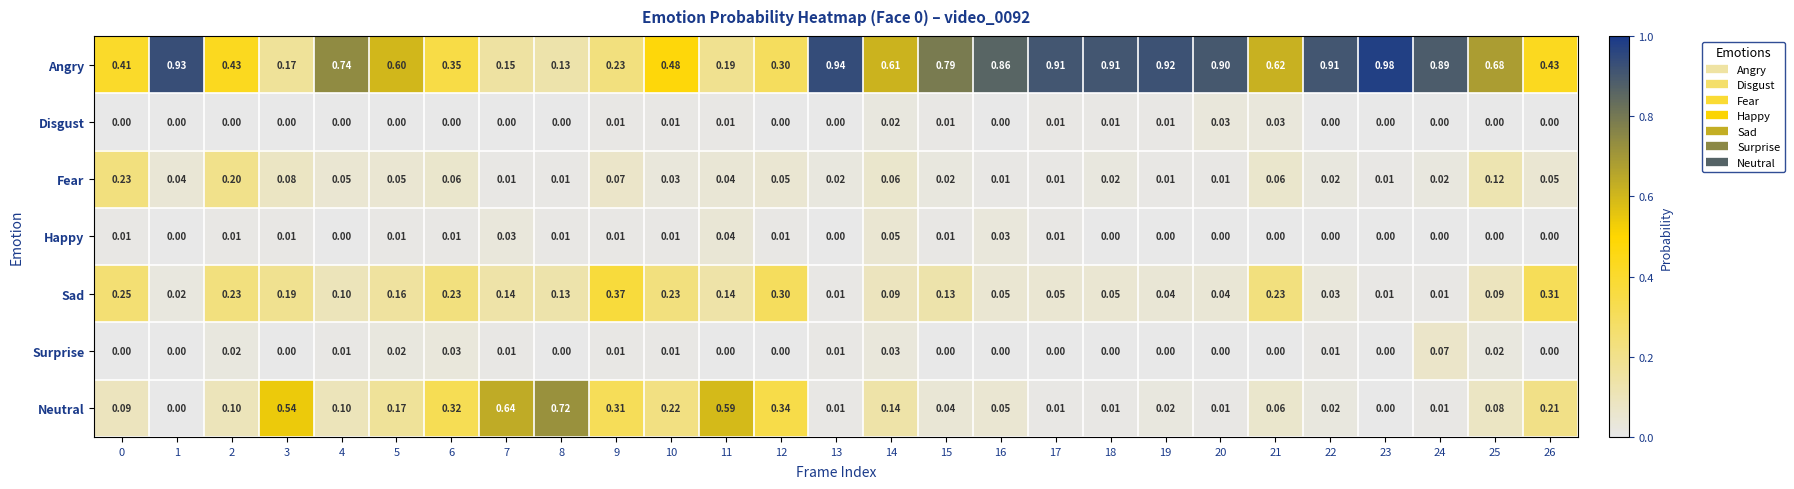

Which category has the highest value across all series?

23